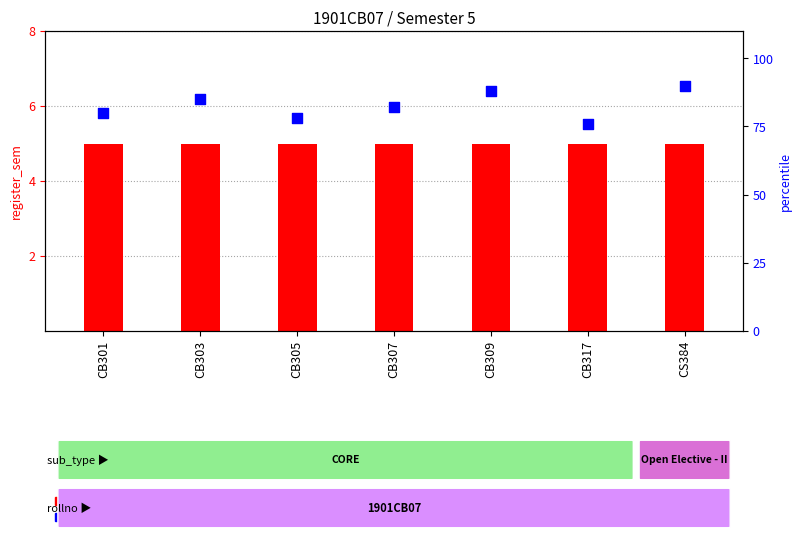

What is the total value across all series at CB309?

93